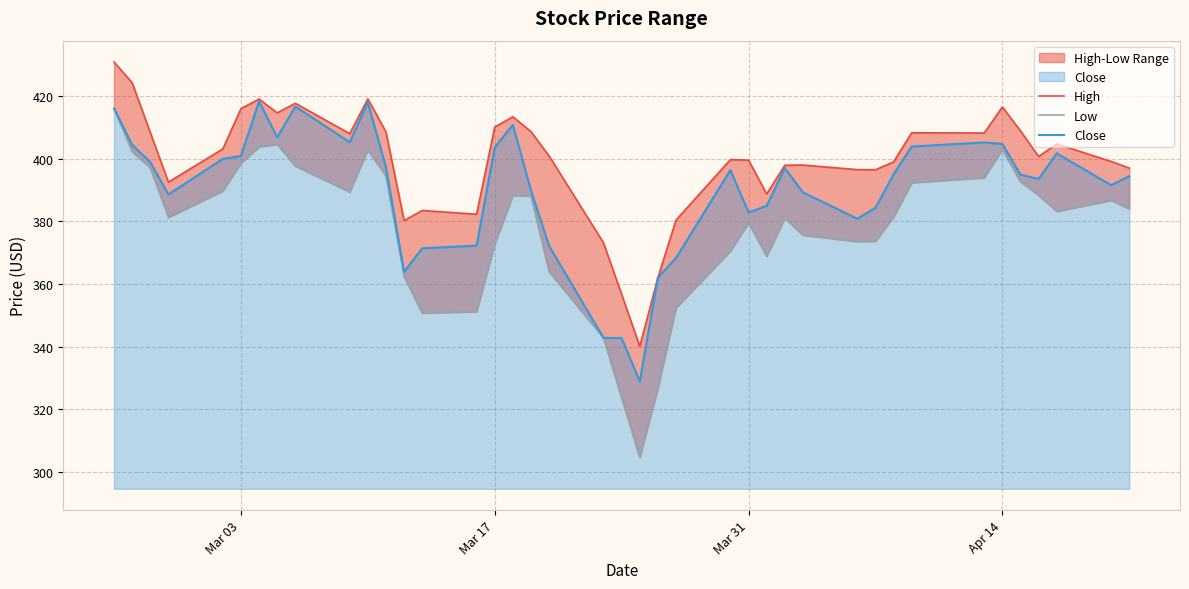

What is the lowest value of the Close series?

328.9